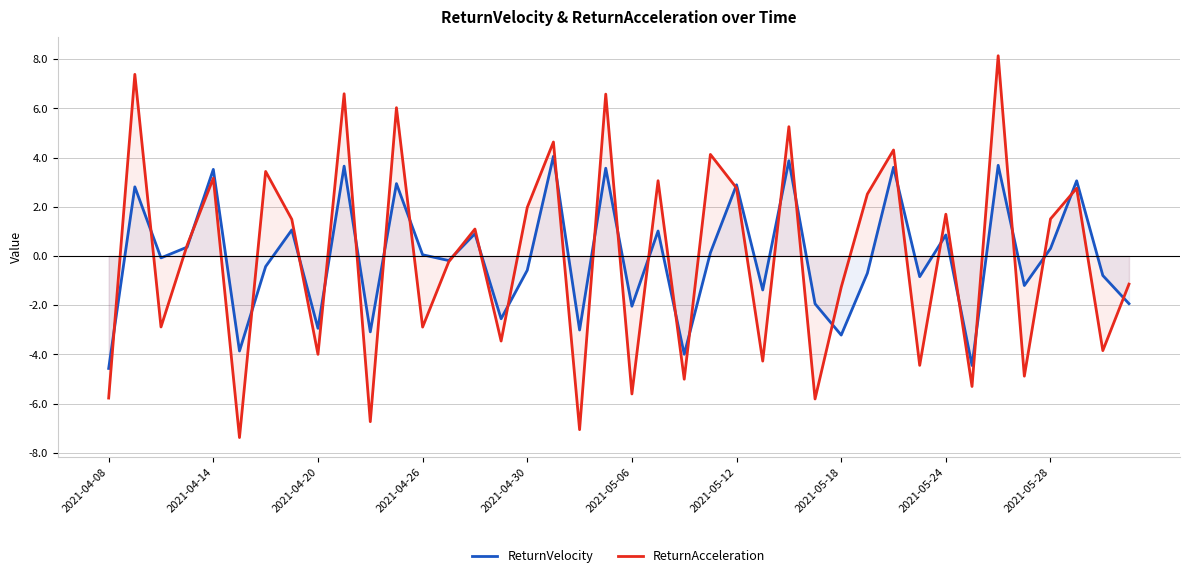

Is it true that ReturnVelocity equals -2.3 at 2021-04-08?

False